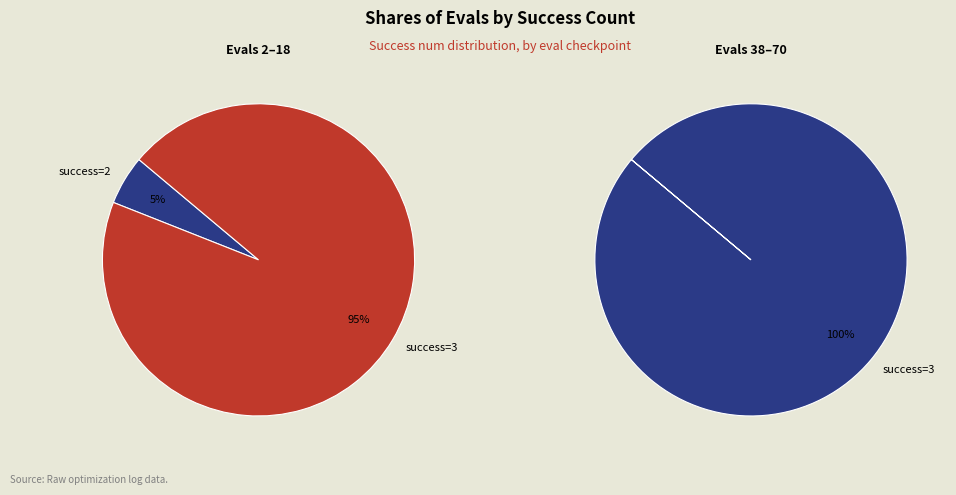

Does 2 represent more than half of the total?

No